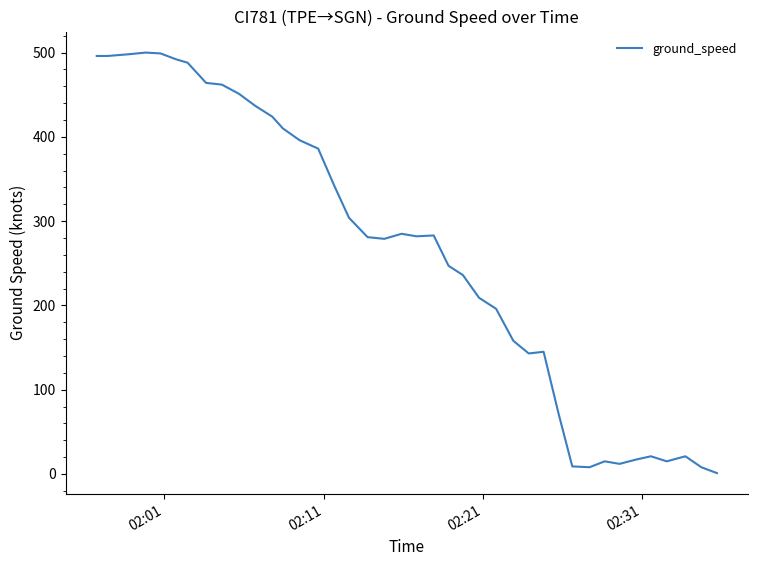

What is the difference between the maximum and minimum values?

499